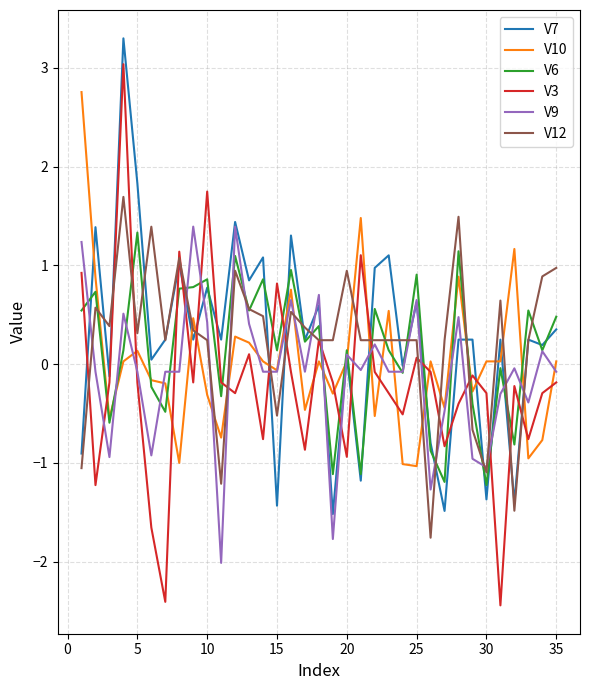

What is the smallest value displayed?

-2.4